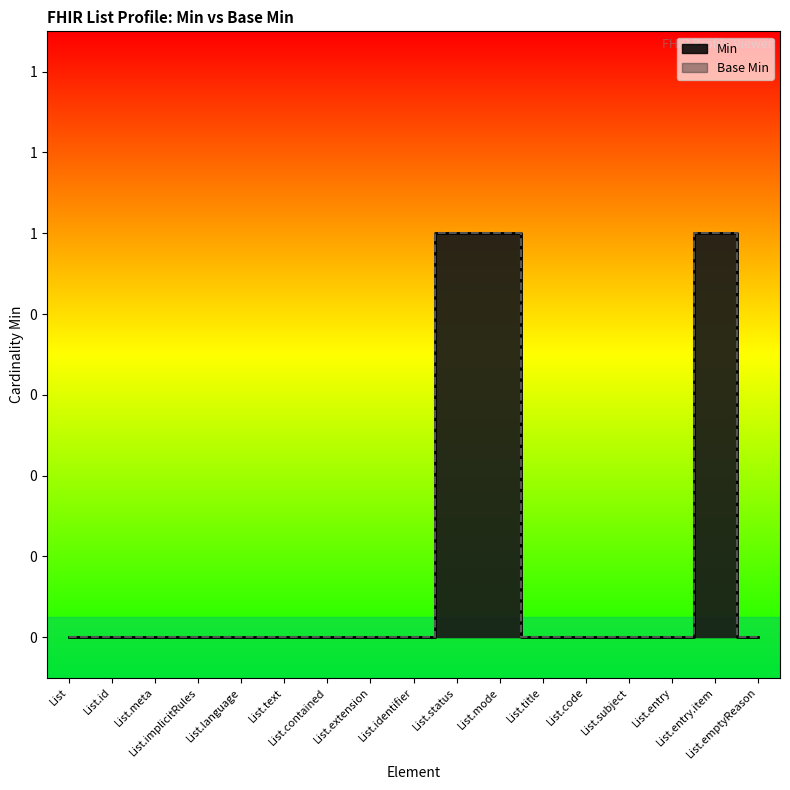

Where is the first local maximum for Min?

List.entry.item